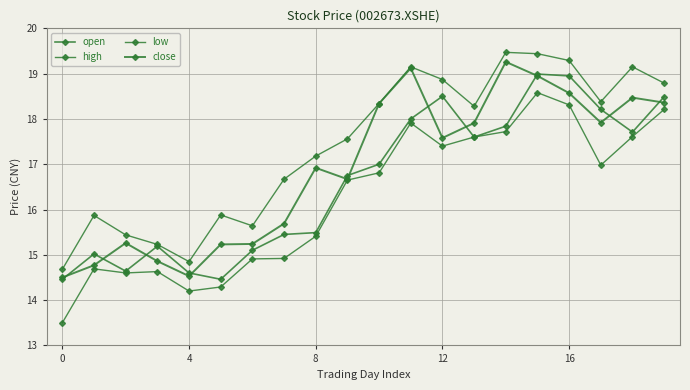

What is the lowest value of the open series?

14.5